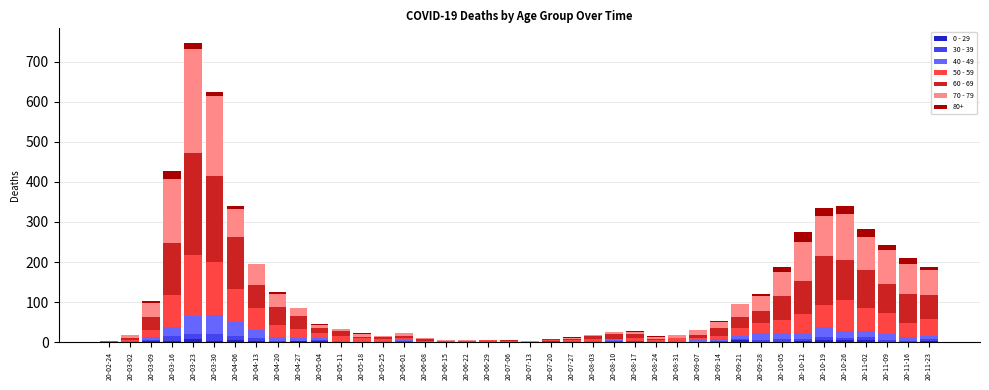

At which category is the sum across all series the highest?

20-03-23